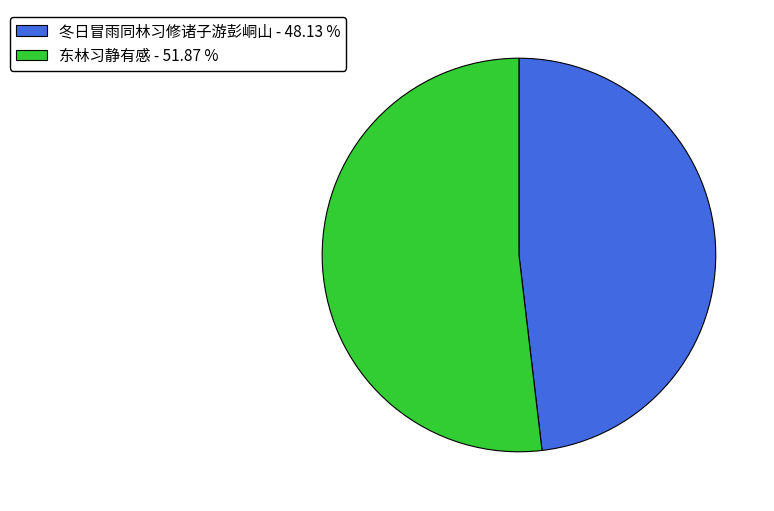

The 冬日冒雨同林习修诸子游彭峒山 slice represents 48% of the pie. True or false?

True